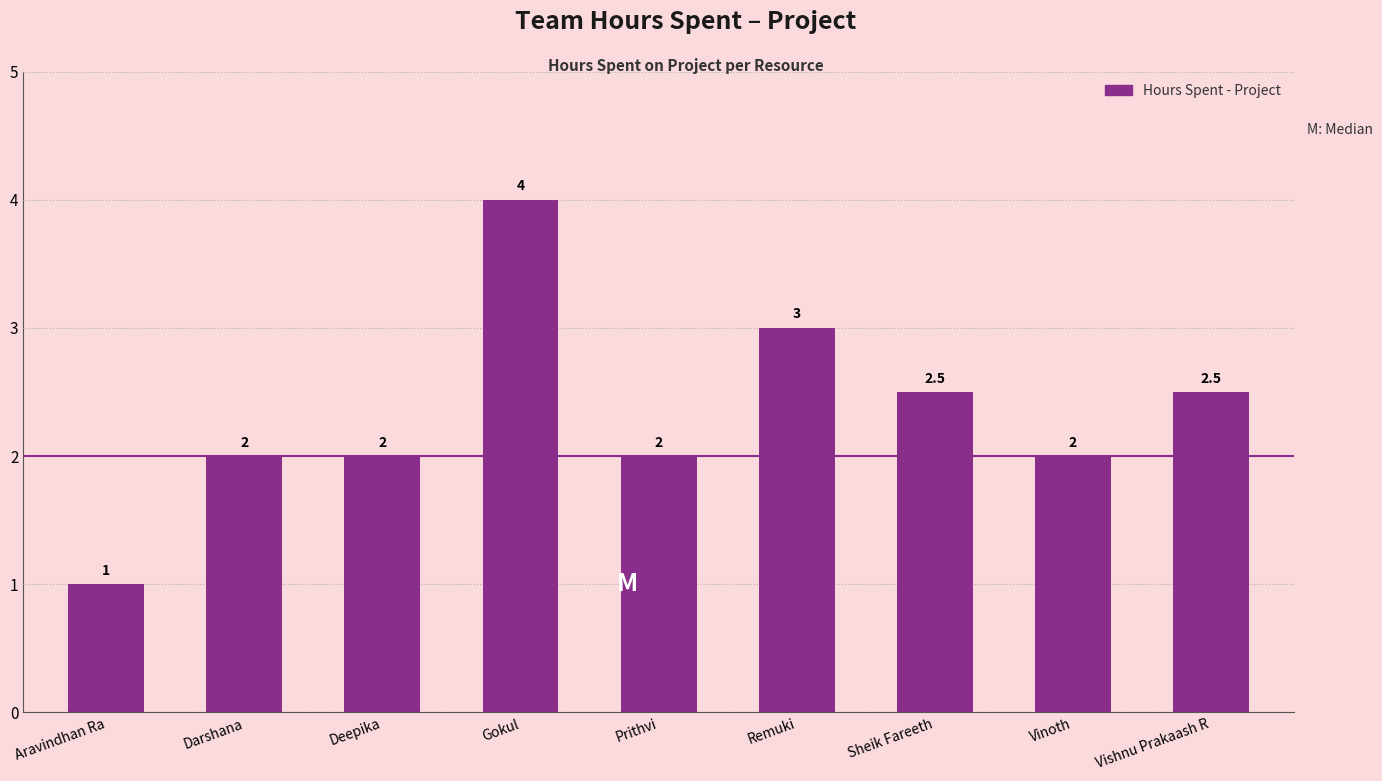

How many data points are less than 2?

1